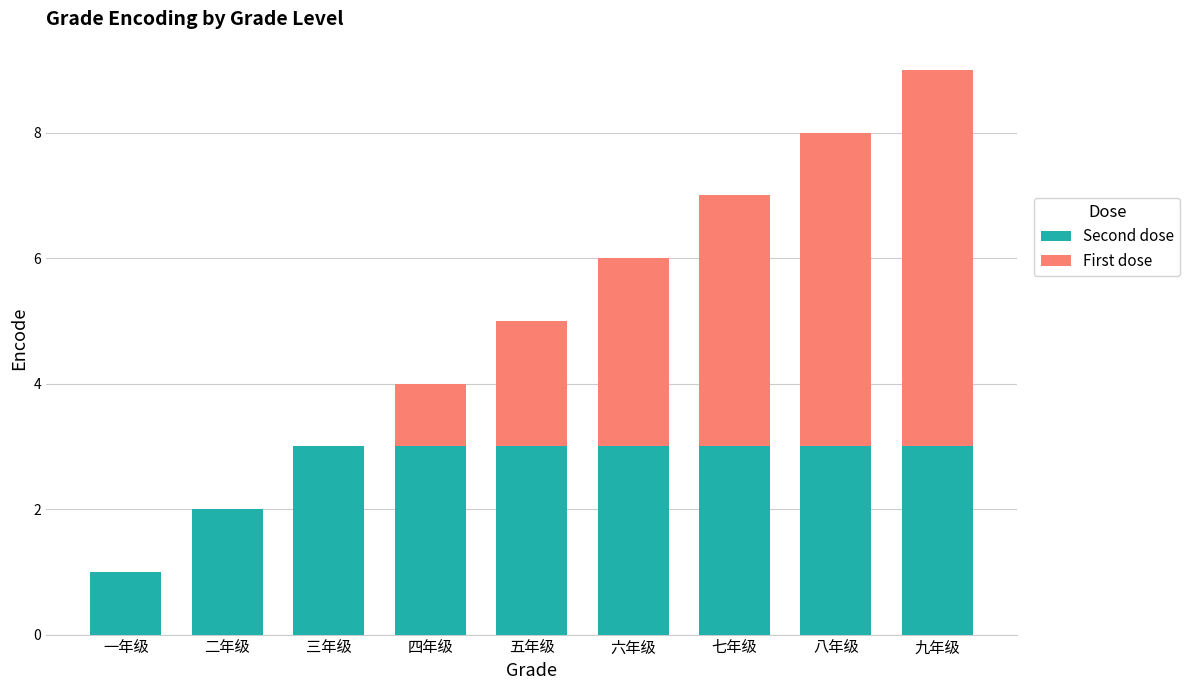

What is the sum of all Second dose values?

24